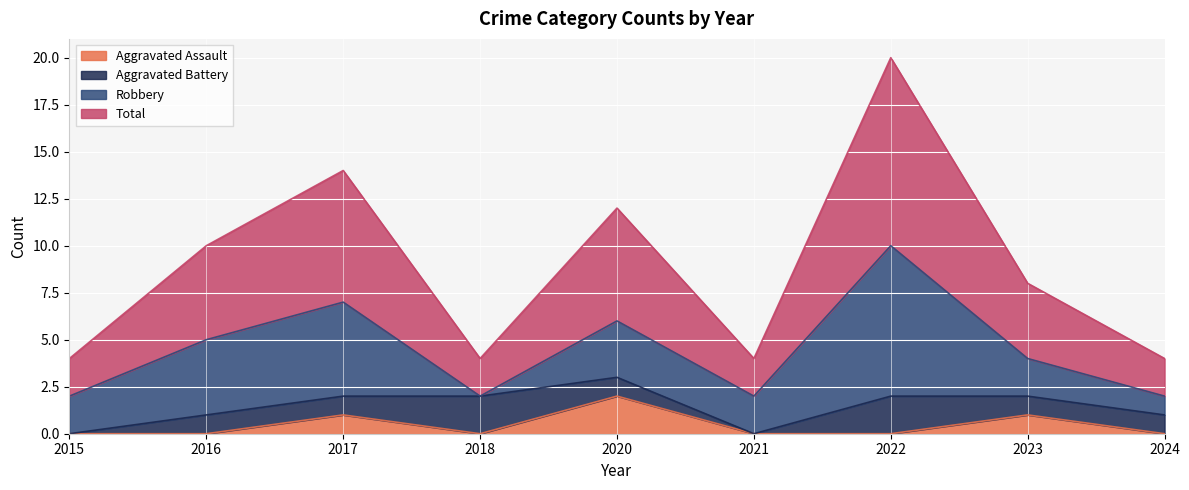

How many lines are shown in the chart?

4